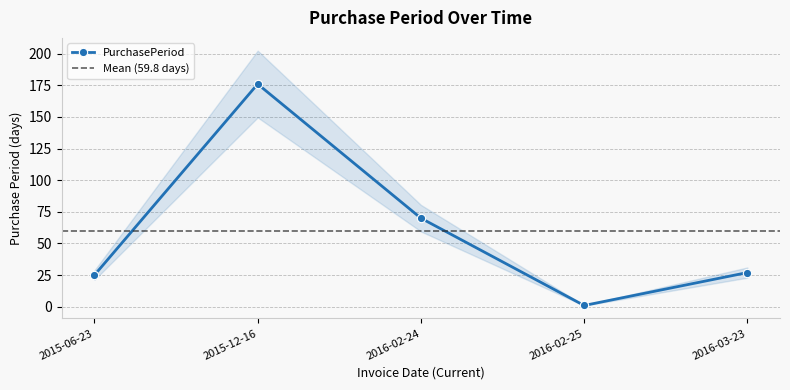

How many lines are shown in the chart?

1